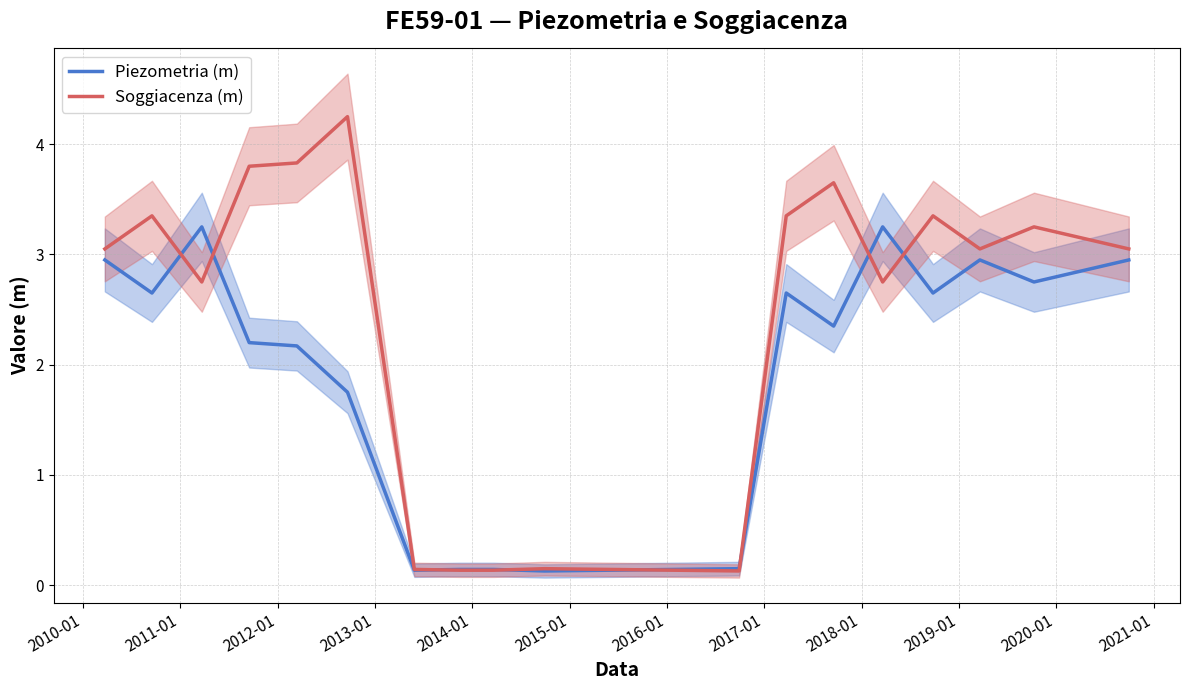

Rank the series by their maximum value, from lowest to highest.

Piezometria (m), Soggiacenza (m)